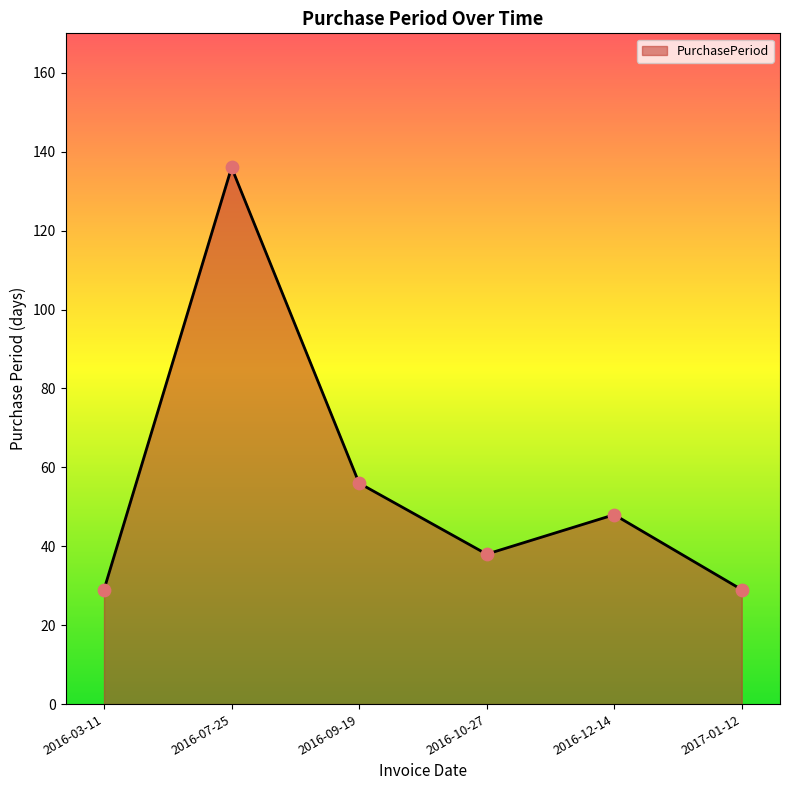

Approximately how many times larger is the value at 2016-10-27 compared to 2016-12-14?

0.8